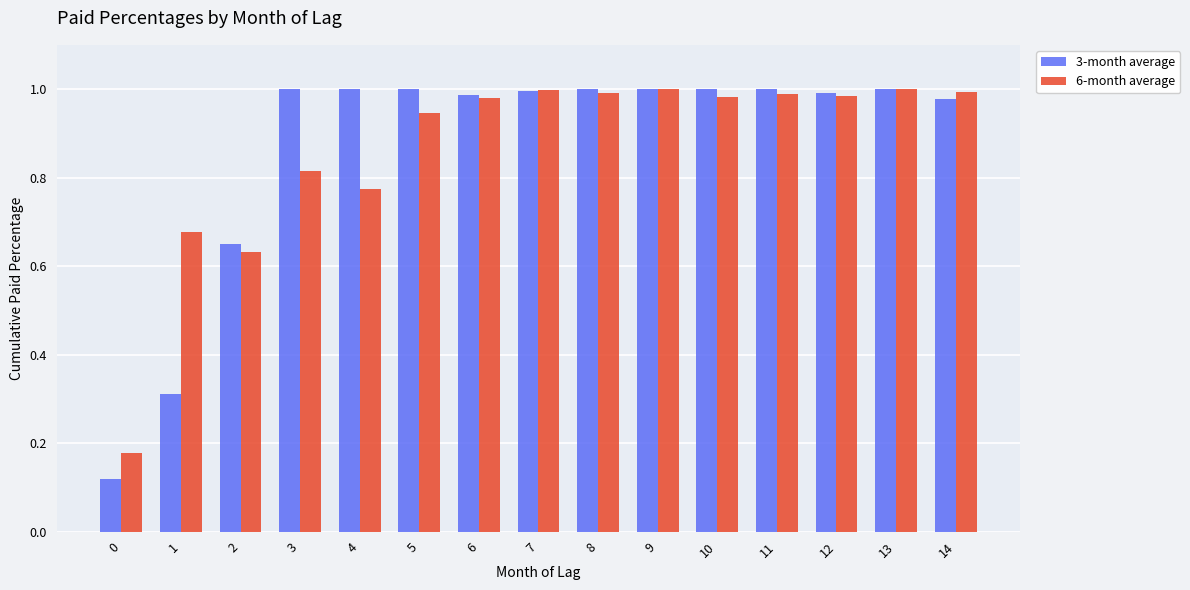

True or false: 6-month average has a value of 1.0 at 2.

False